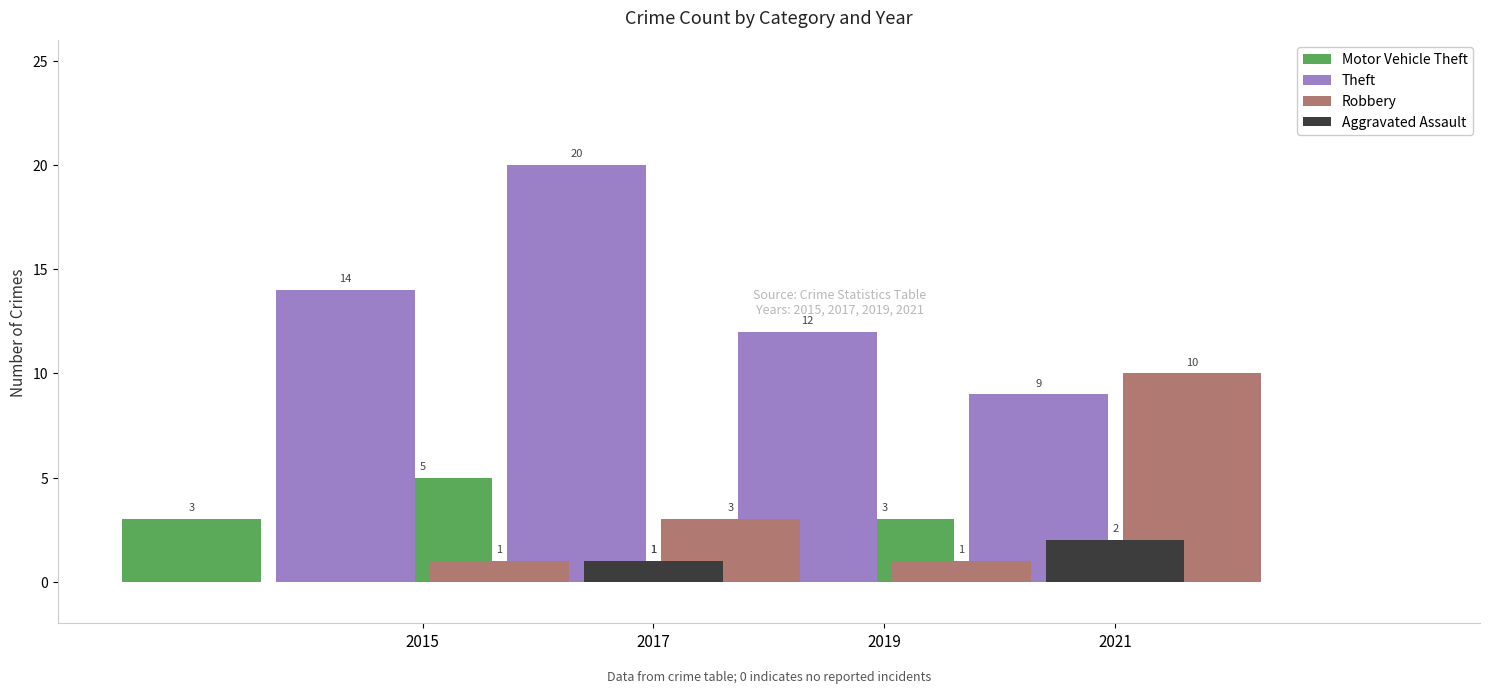

Which series has the largest total across all categories?

Theft